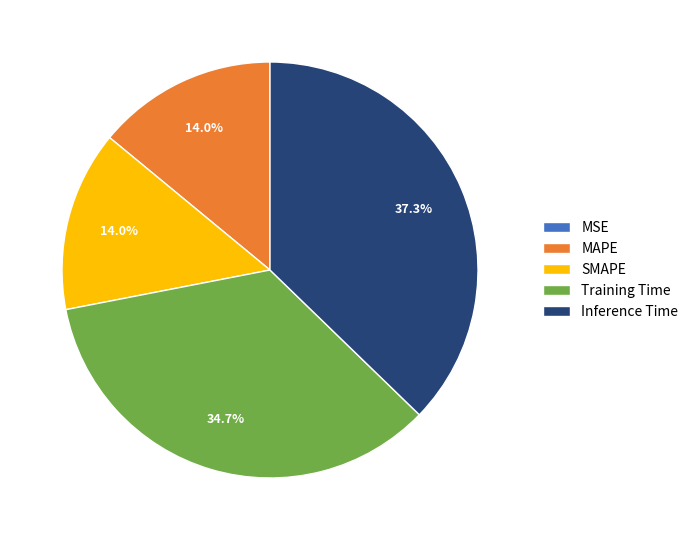

Does any single category account for the majority?

No